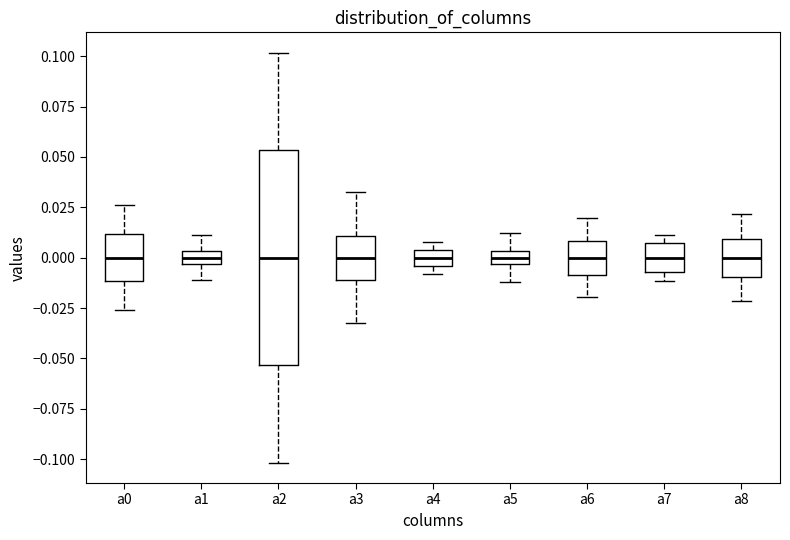

Comparing the boxes themselves (not the whiskers), which one is the tallest?

a2